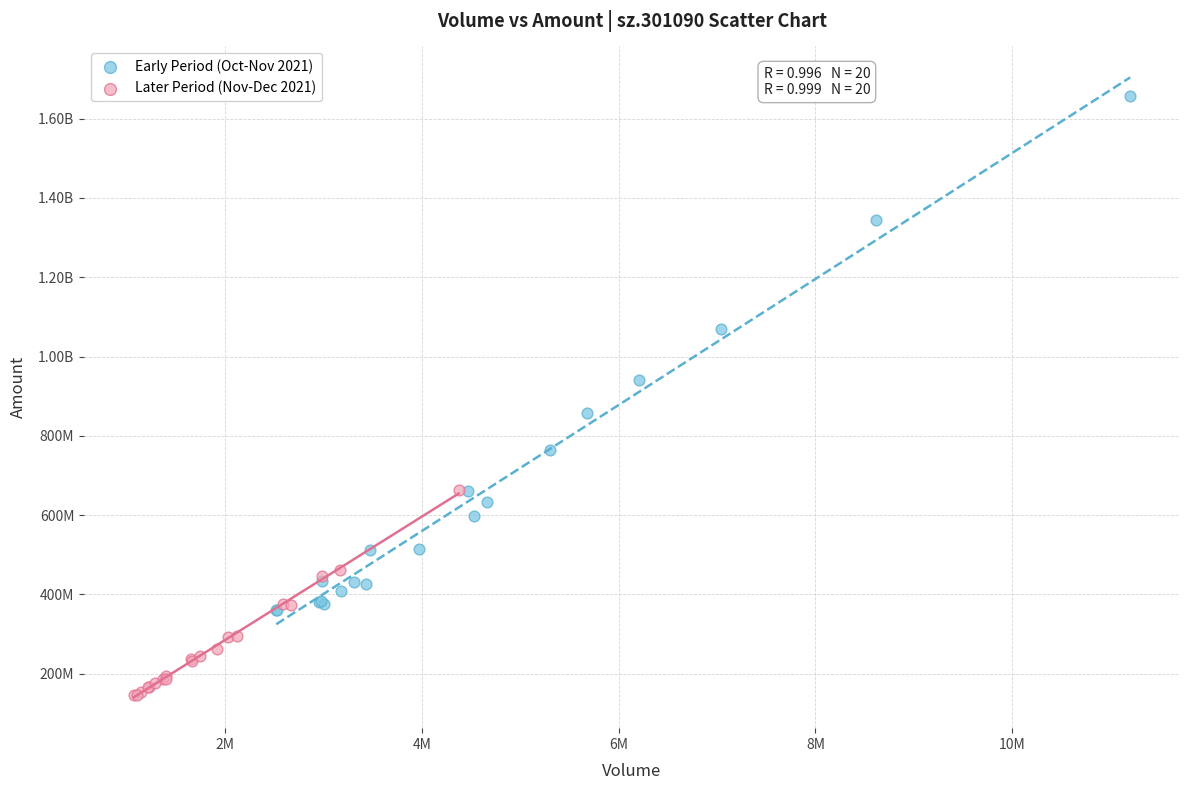

What are all the series names shown in the legend?

Early Period (Oct-Nov 2021), Later Period (Nov-Dec 2021)